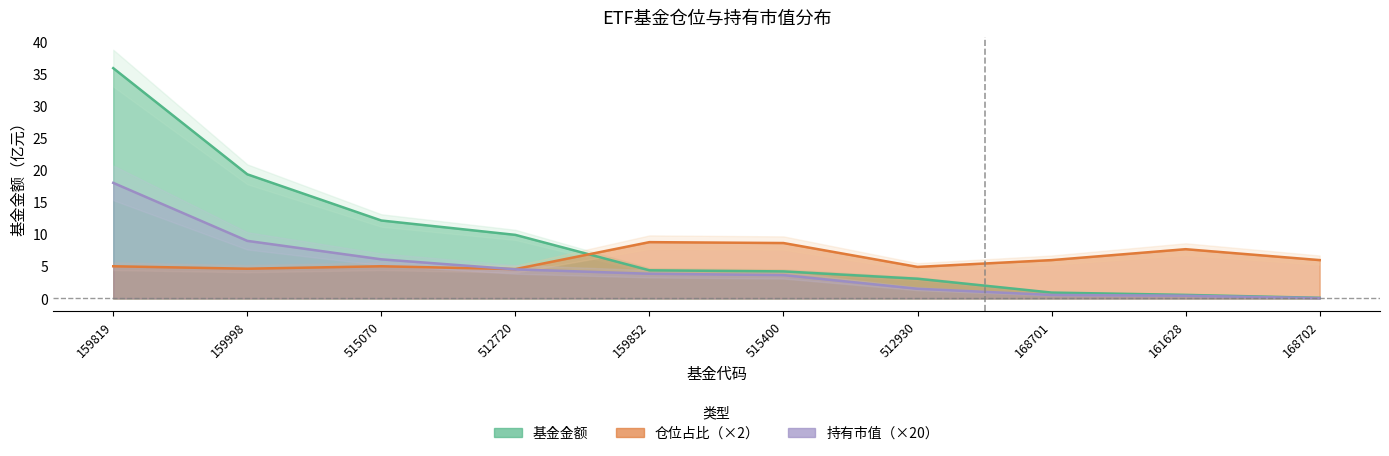

Where is 仓位占比 nearest to the value 6?

168701